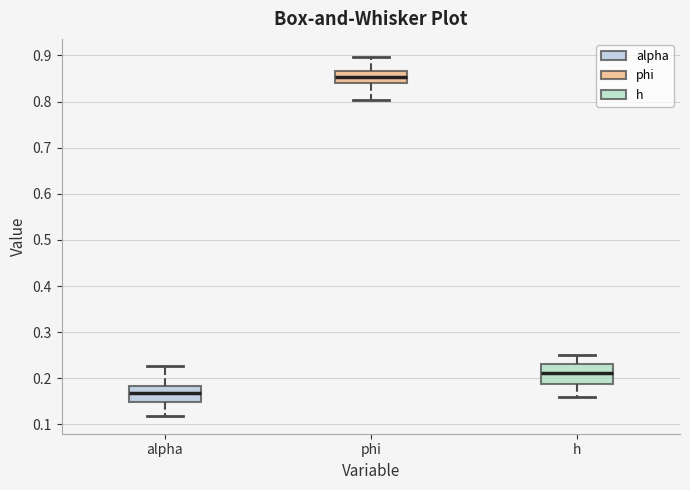

Where is the lower edge of the box for alpha on the y-axis? The values are not printed on the chart, so give them approximately, as read against the axis.

0.15